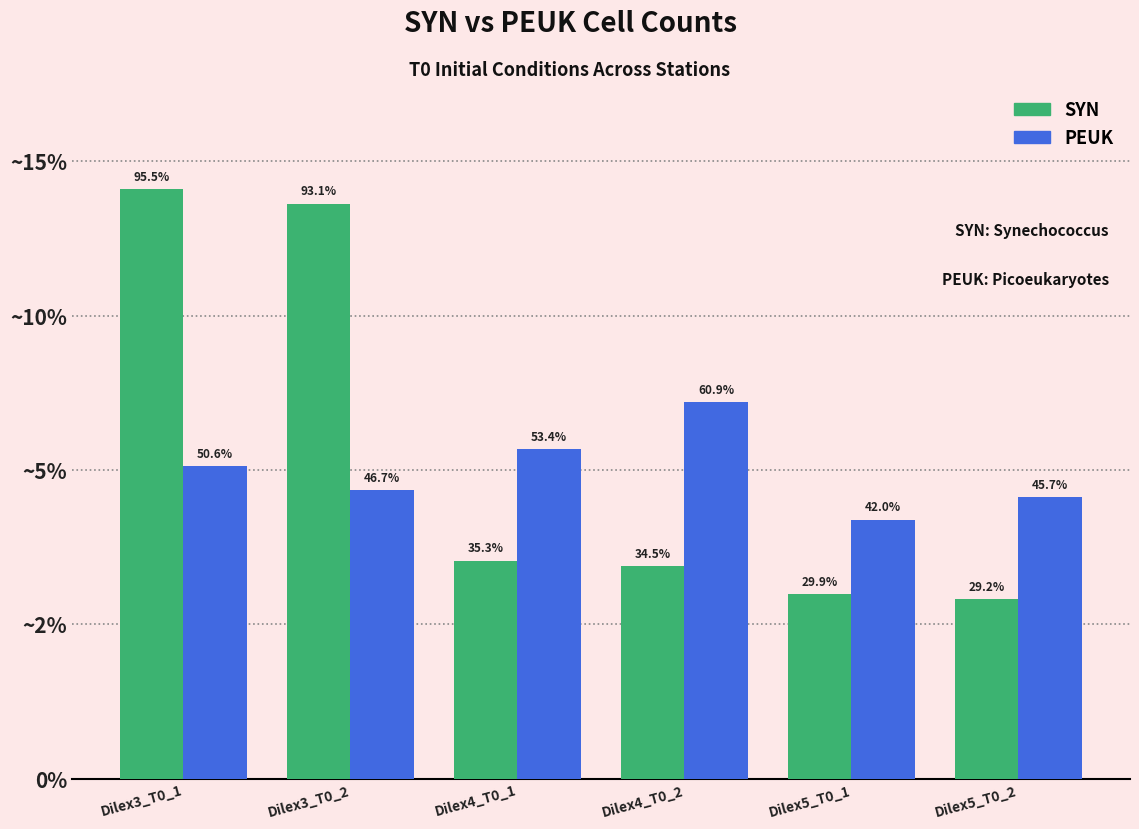

What is the label of the 6th bar from the left?

Dilex5_T0_2